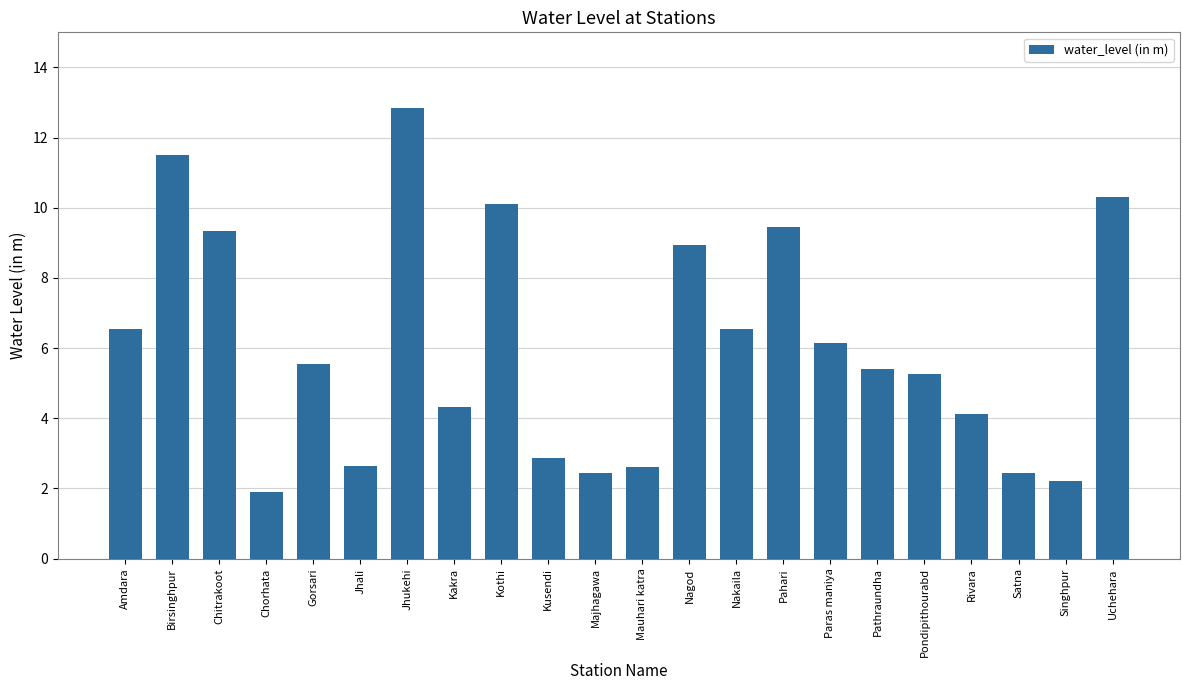

What is the difference between the second highest and second lowest values?

9.3